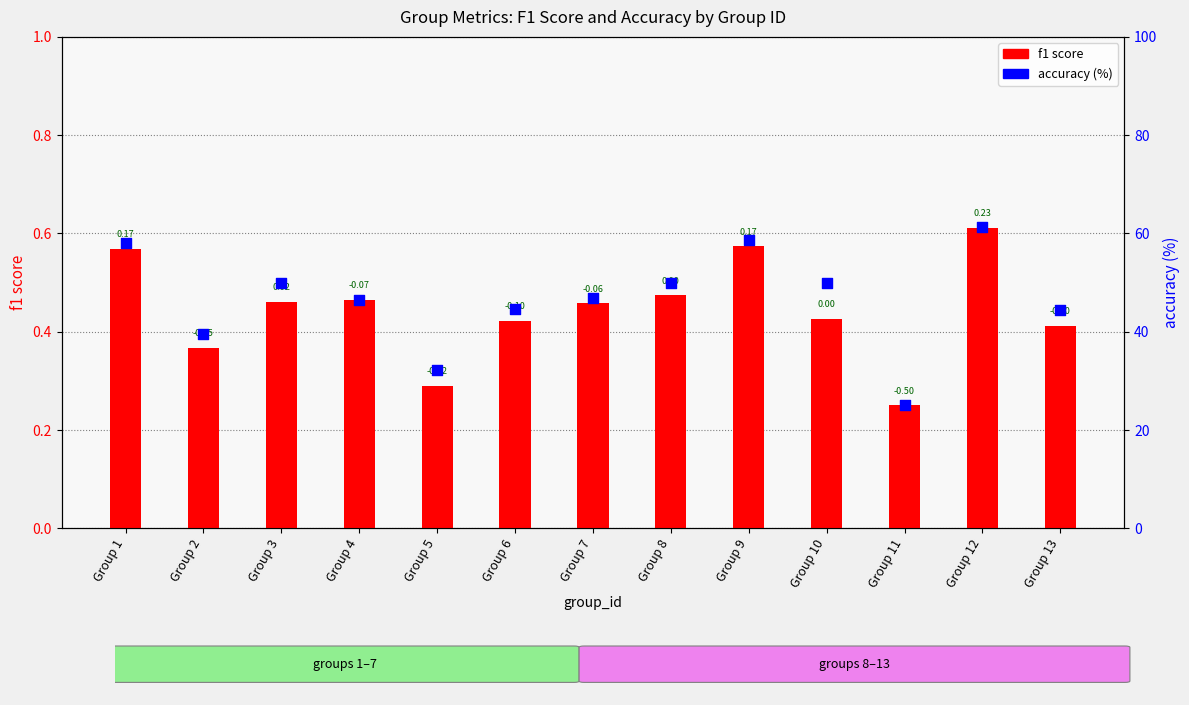

What are all the series names shown in the legend?

f1 score, accuracy (%)